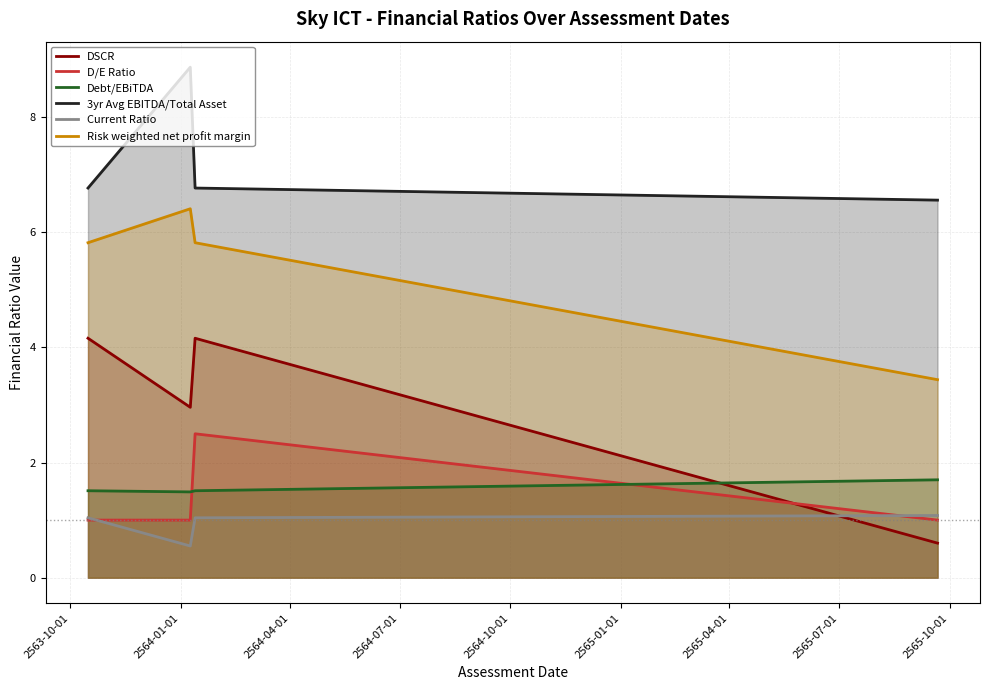

Between 2564-04-01 and 2564-07-01, which is larger?

2564-04-01